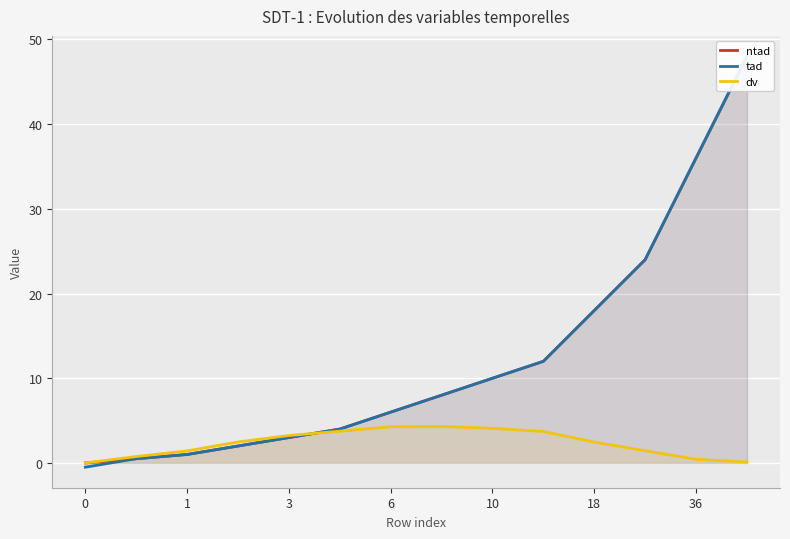

How many positive values does the tad series have?

13